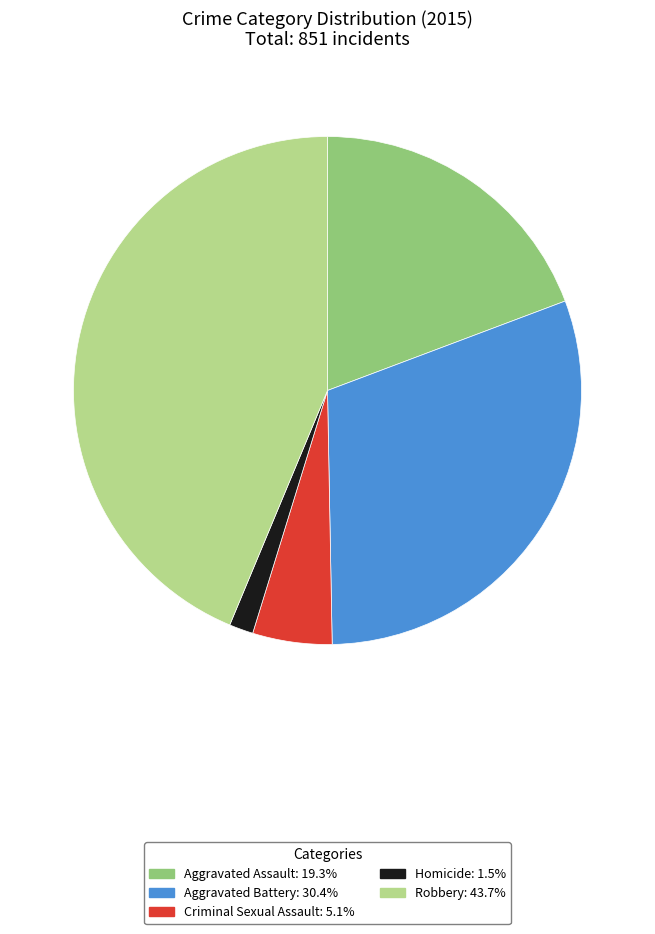

Is it true that Aggravated Assault is 19% of the pie?

True